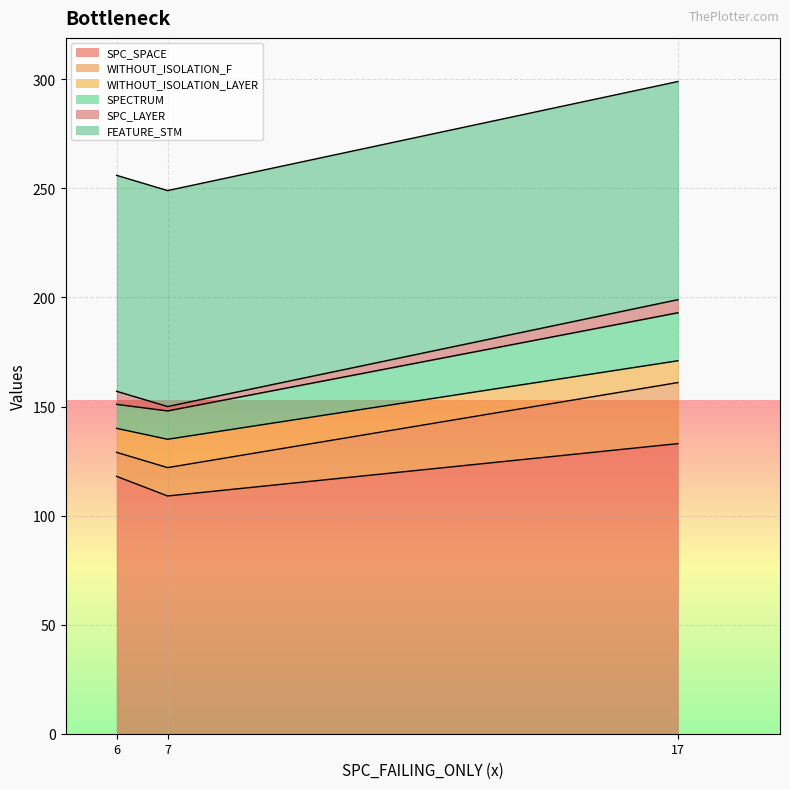

Which category has the highest value in the SPC_SPACE series?

17